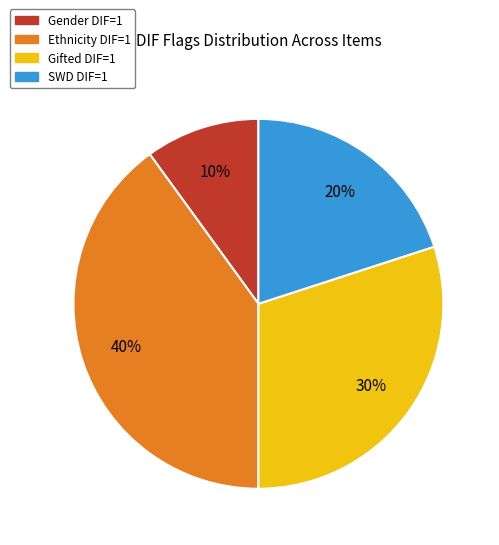

How many segments does this pie chart have?

4